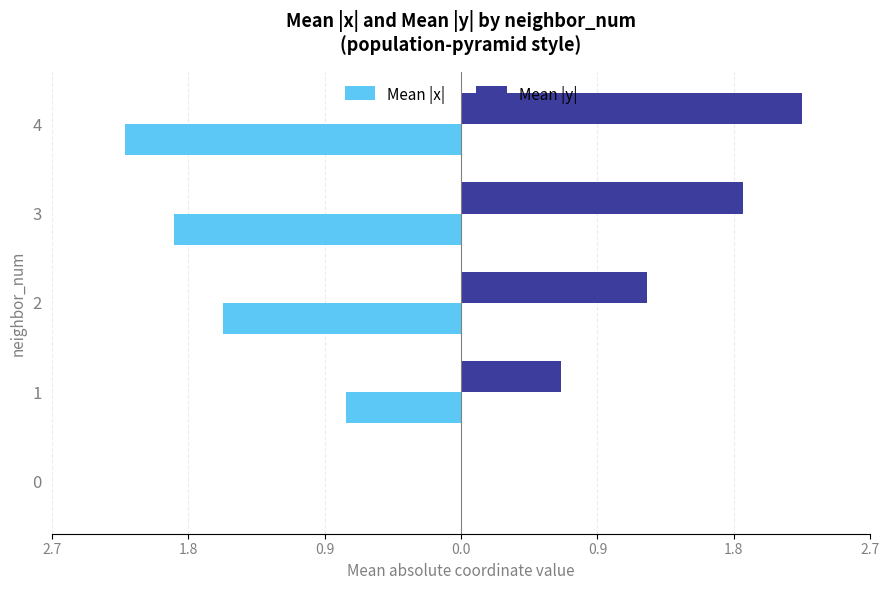

What are all the series names shown in the legend?

Mean |x|, Mean |y|